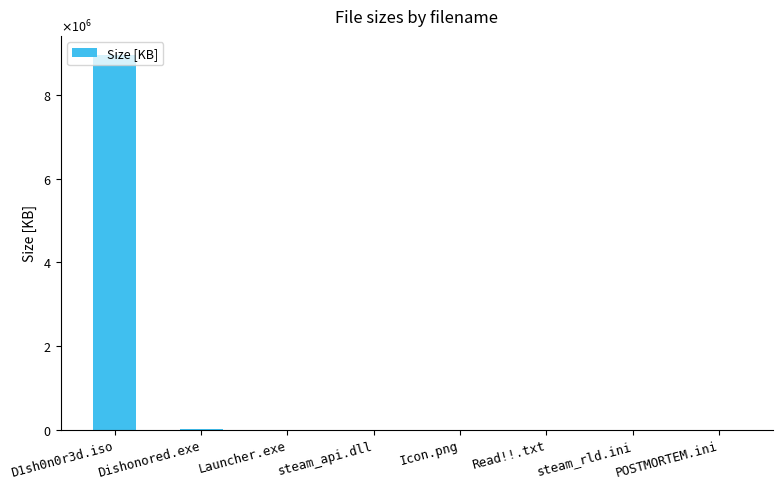

How many distinct data groups are displayed?

1